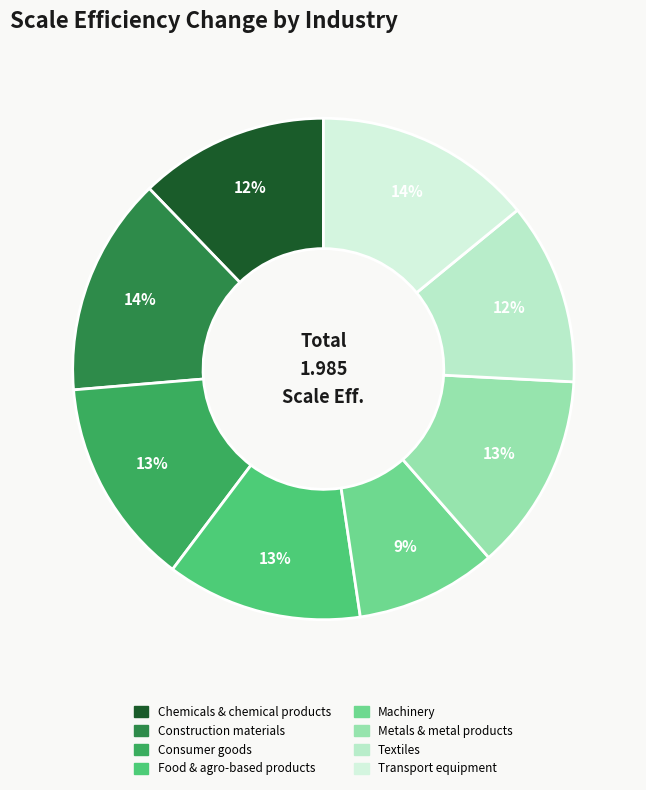

What is the largest slice in the pie chart?

Construction materials